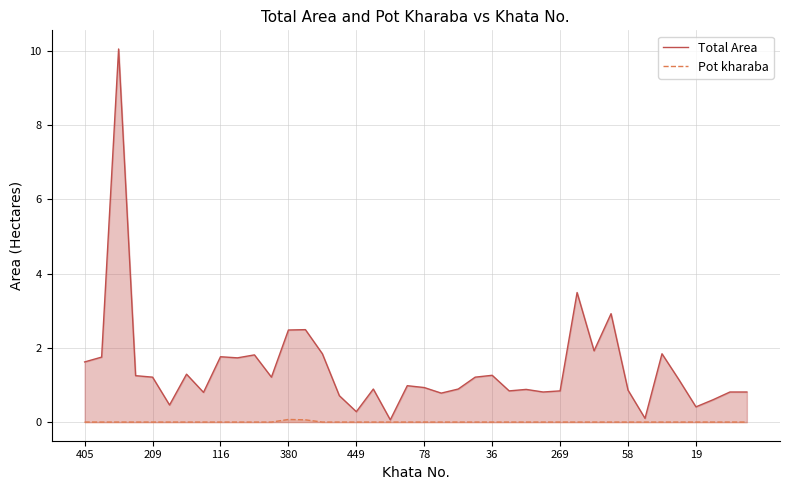

Where is Total Area nearest to the value 5?

29